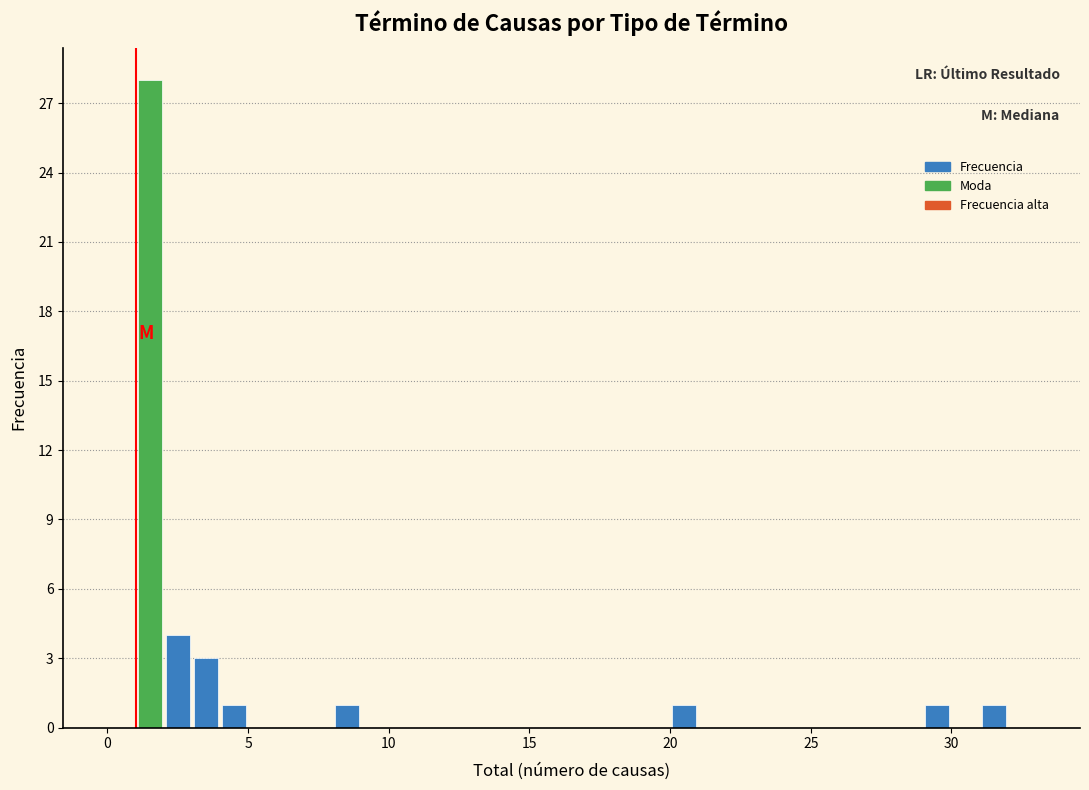

Around what value on the x-axis is the tallest bar? Give the approximate position of its centre, as read against the axis.

1.5